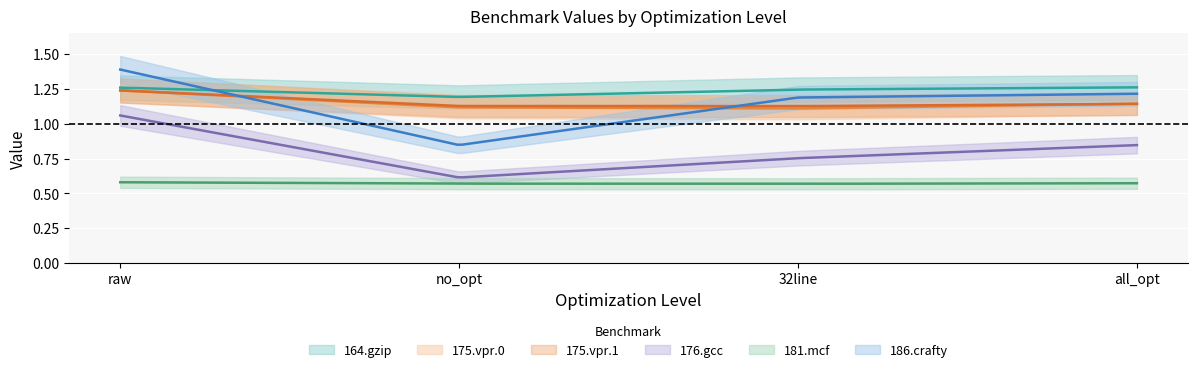

What are all the series names shown in the legend?

164.gzip, 175.vpr.0, 175.vpr.1, 176.gcc, 181.mcf, 186.crafty